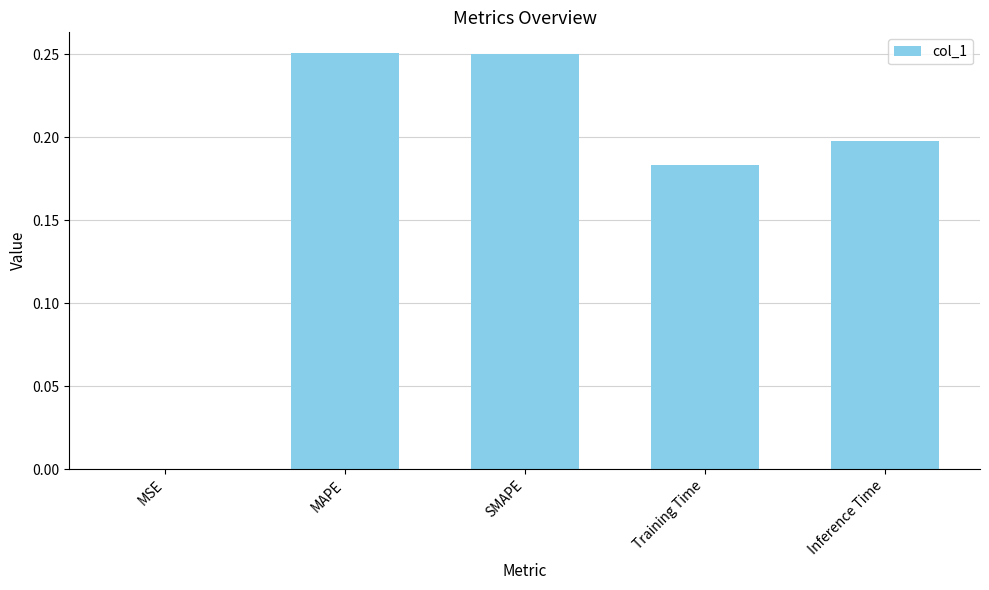

What is the sum of the values at MAPE and Training Time?

0.4